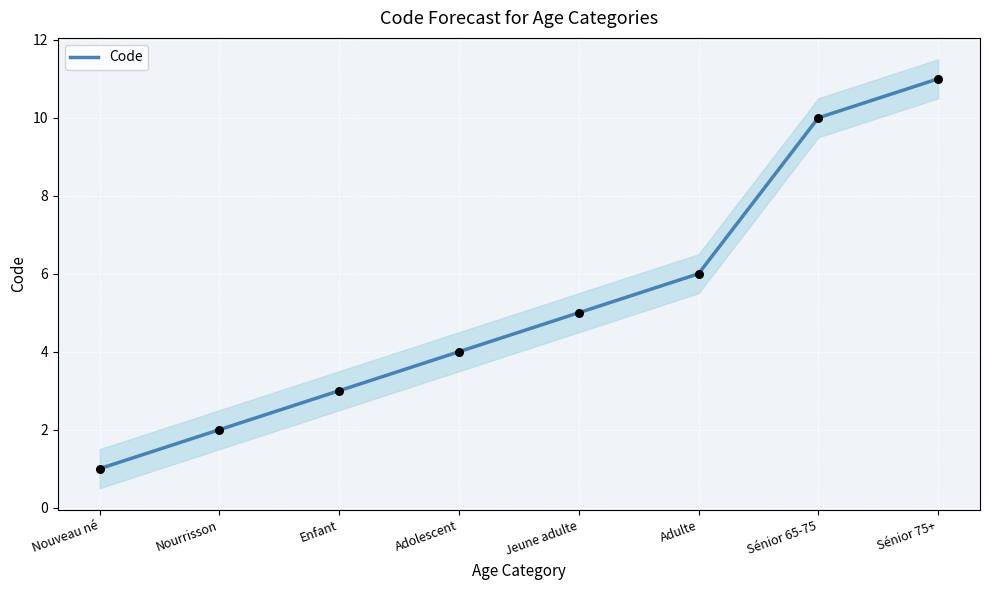

Approximately how many times larger is the value at Nourrisson compared to Adolescent?

0.5